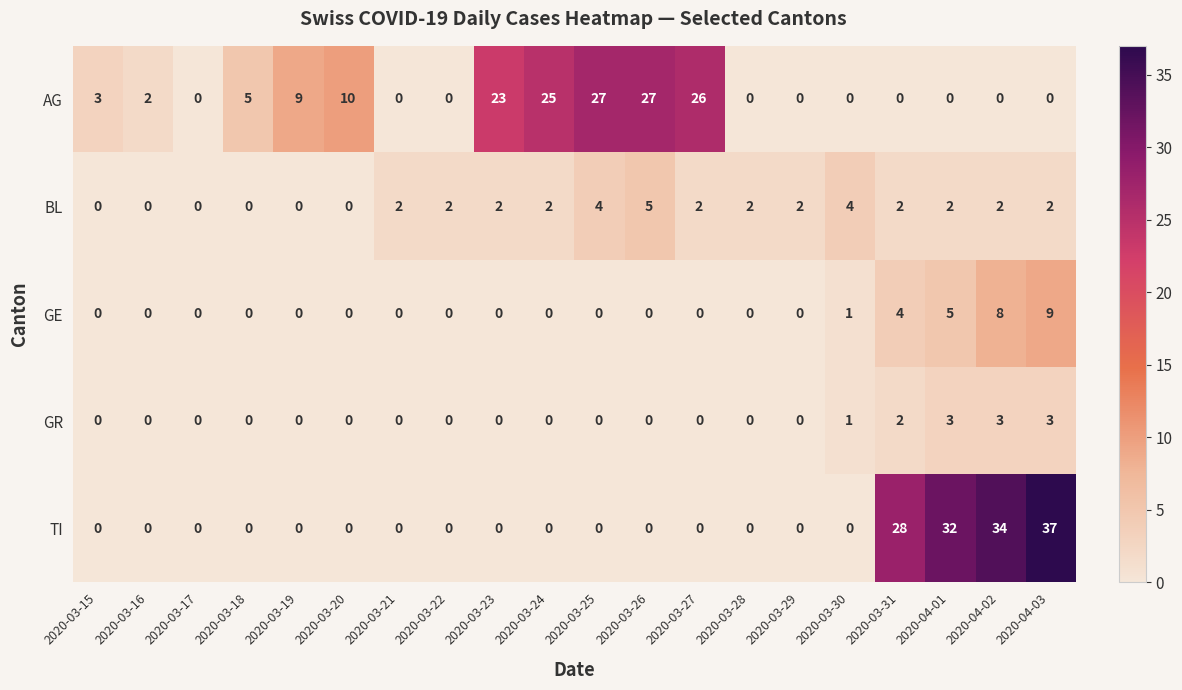

Where is AG nearest to the value 13?

2020-03-20